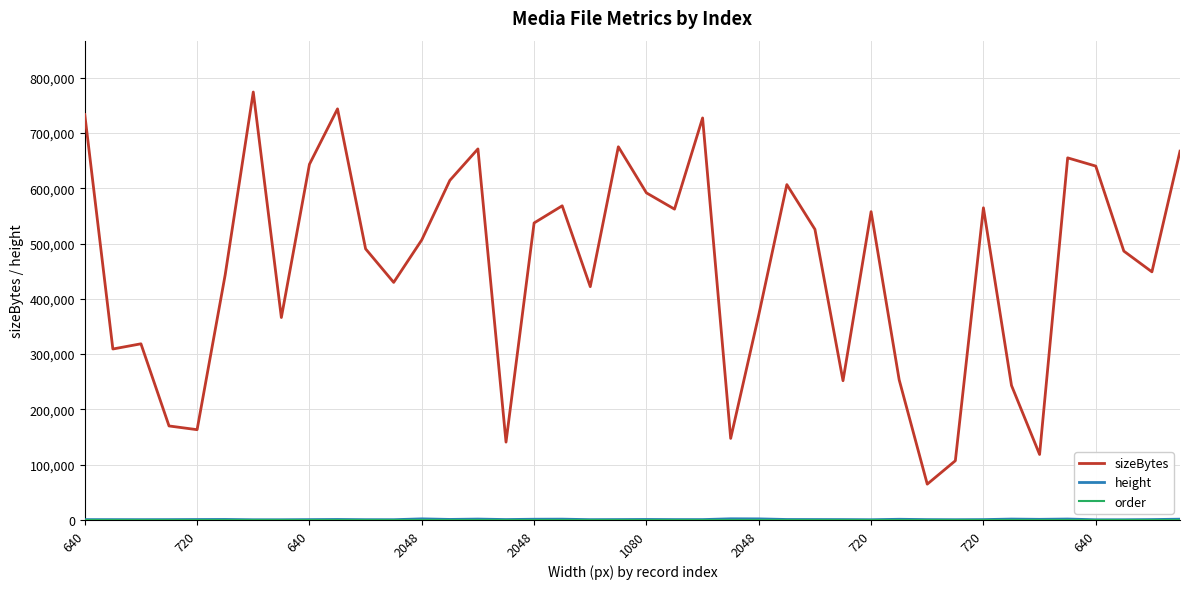

What is the lowest value of the sizeBytes series?

64835